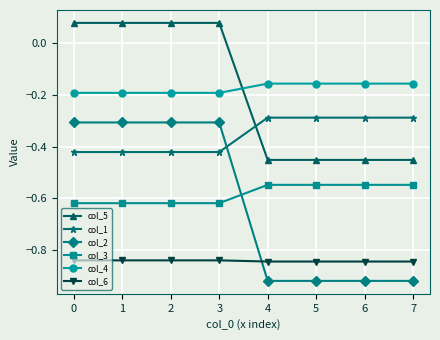

How many categories are shown in the chart?

8